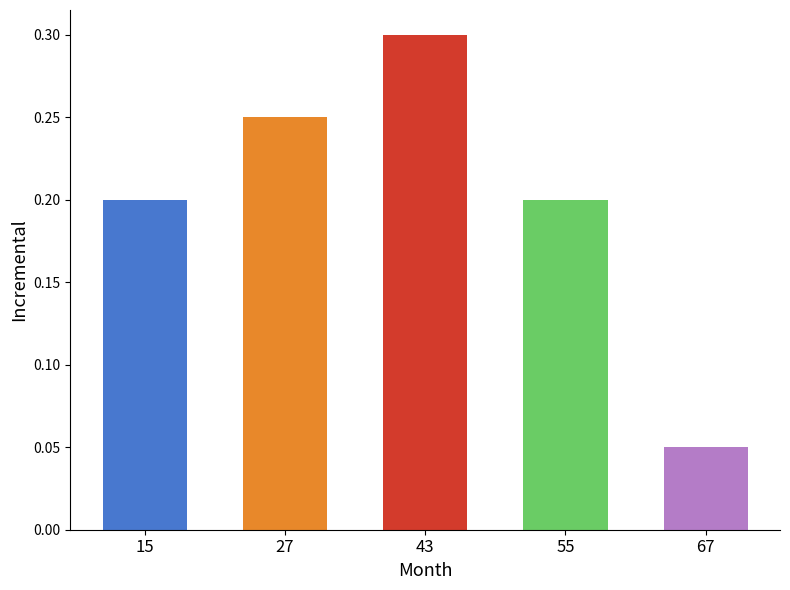

Count the values in the range 0 to 1.

5